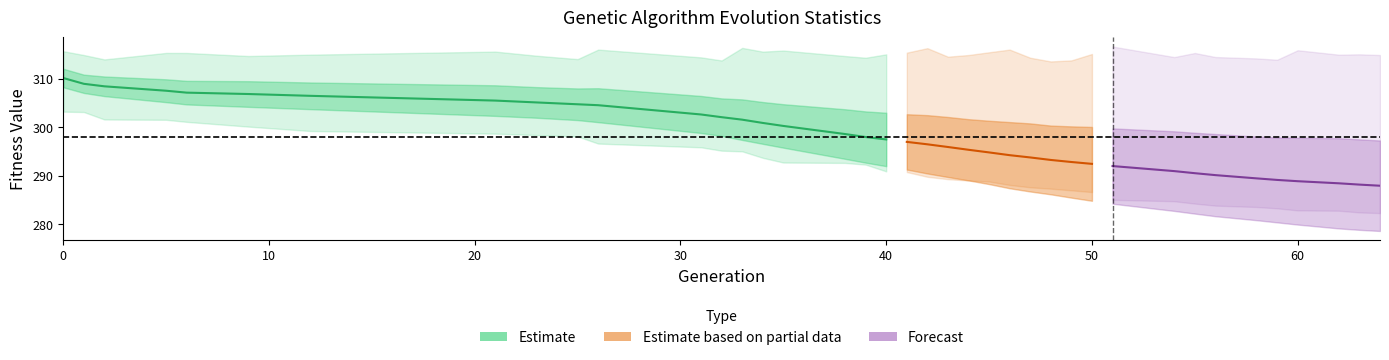

True or false: max and min cross at least once.

False